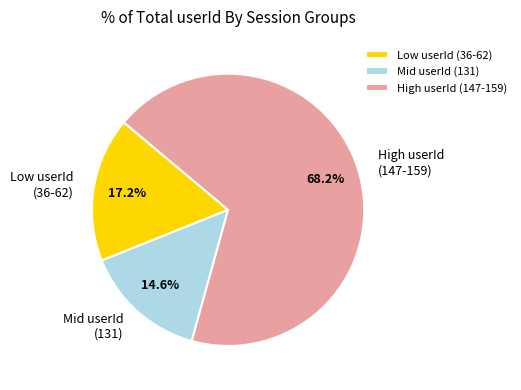

To the nearest percent, what is the average slice percentage?

33%